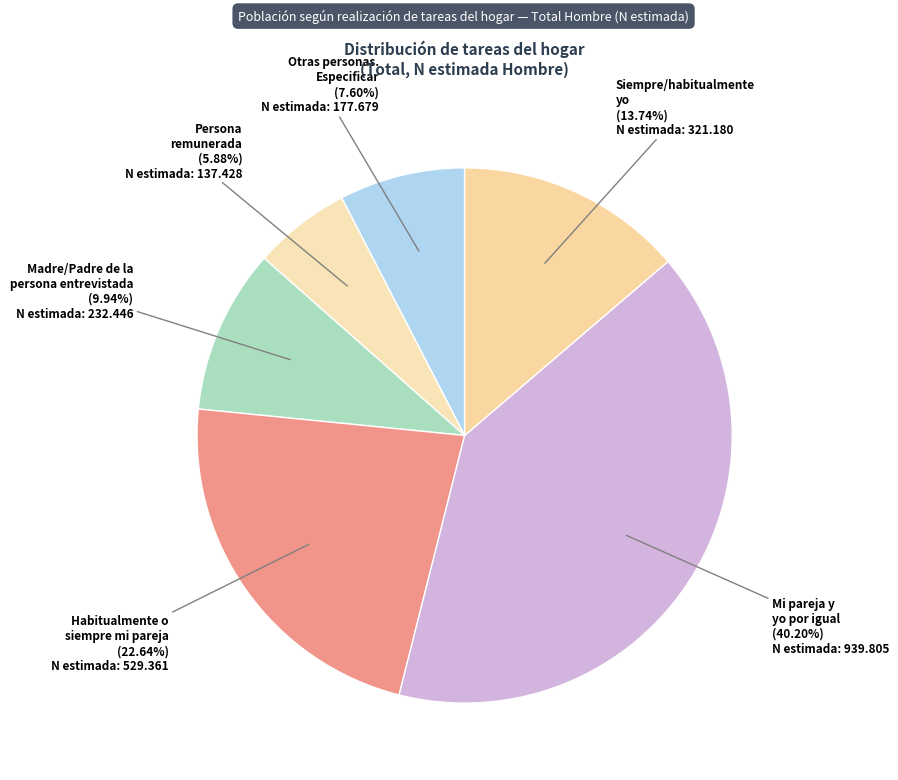

Combined, do Habitualmente o siempre mi pareja and Mi pareja y yo por igual account for over 50%?

Yes